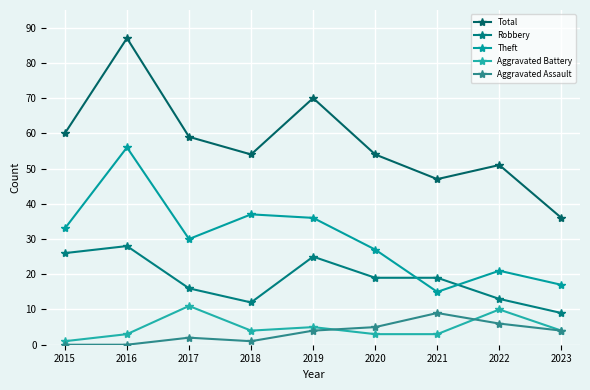

What is the average value of the Aggravated Battery series?

5